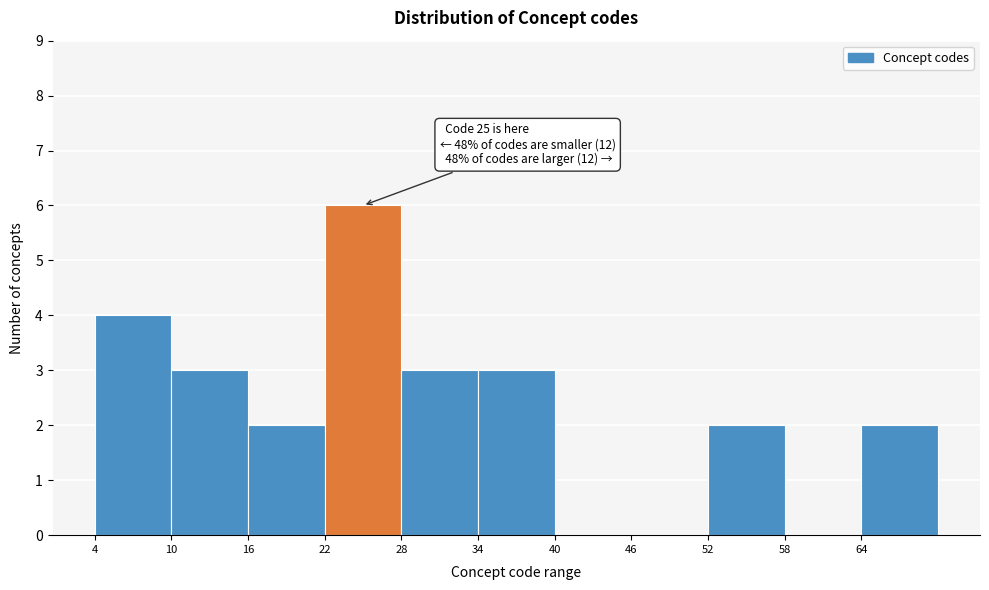

Over which range of the x-axis is the bar tallest?

22 to 28